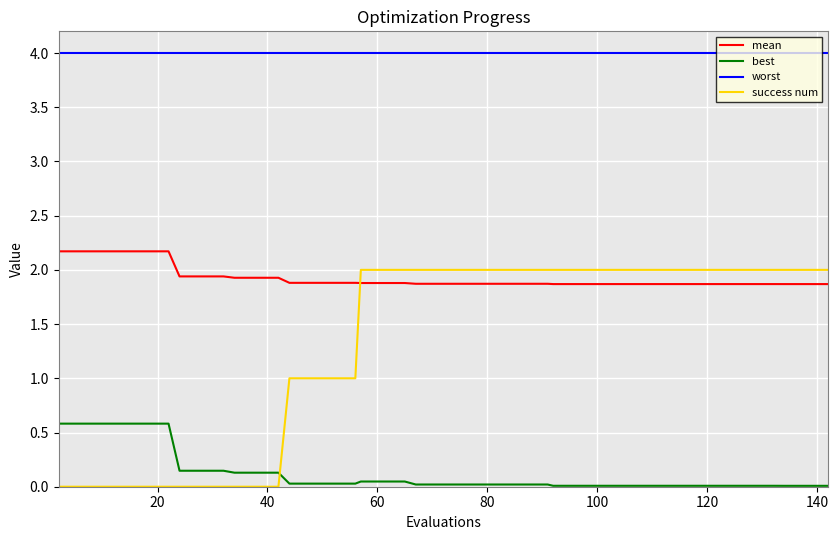

What is the average value of the success num series?

1.3